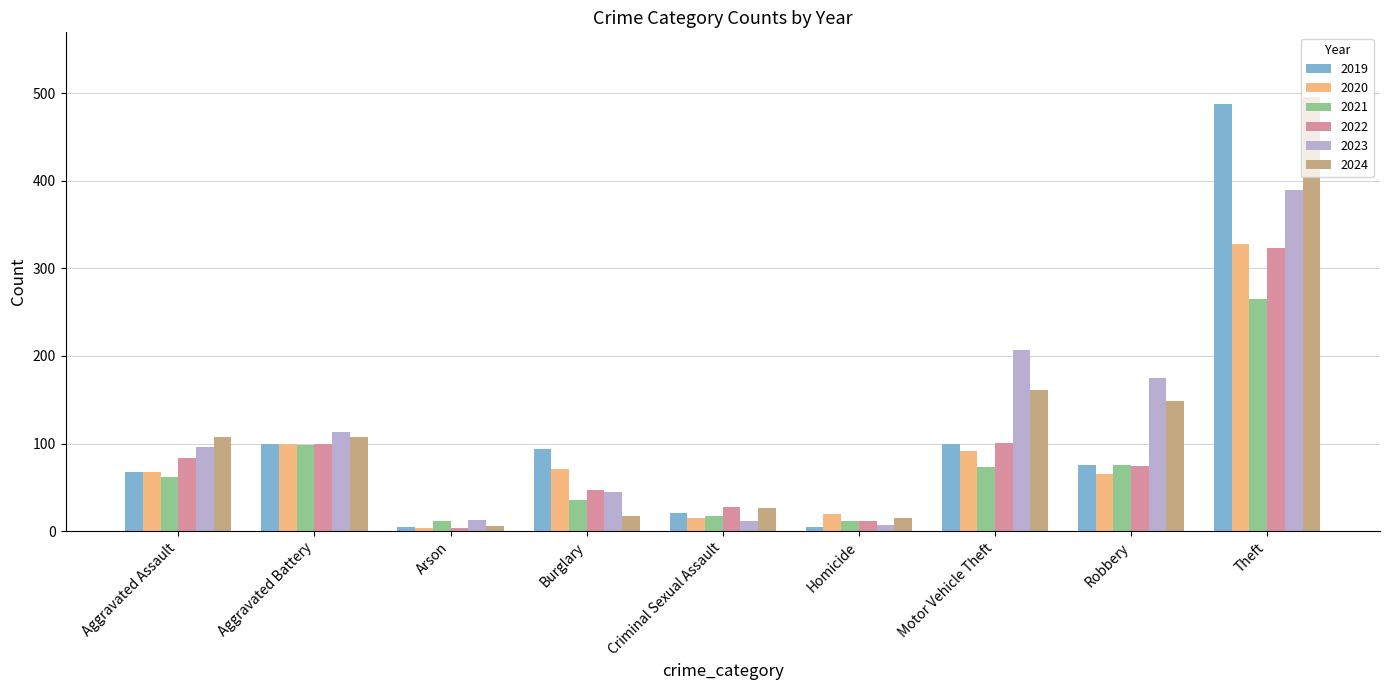

What is the lowest value of the 2019 series?

5